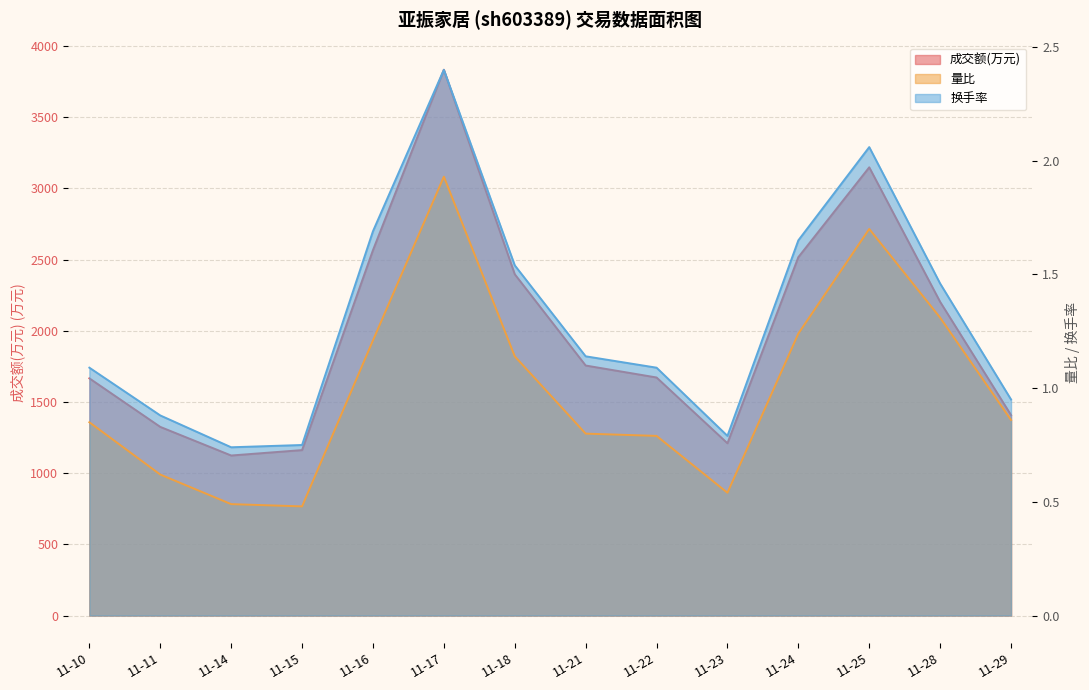

List the labels in order of 成交额(万元) value, largest first.

11-17, 11-25, 11-16, 11-24, 11-18, 11-28, 11-21, 11-22, 11-10, 11-29, 11-11, 11-23, 11-15, 11-14